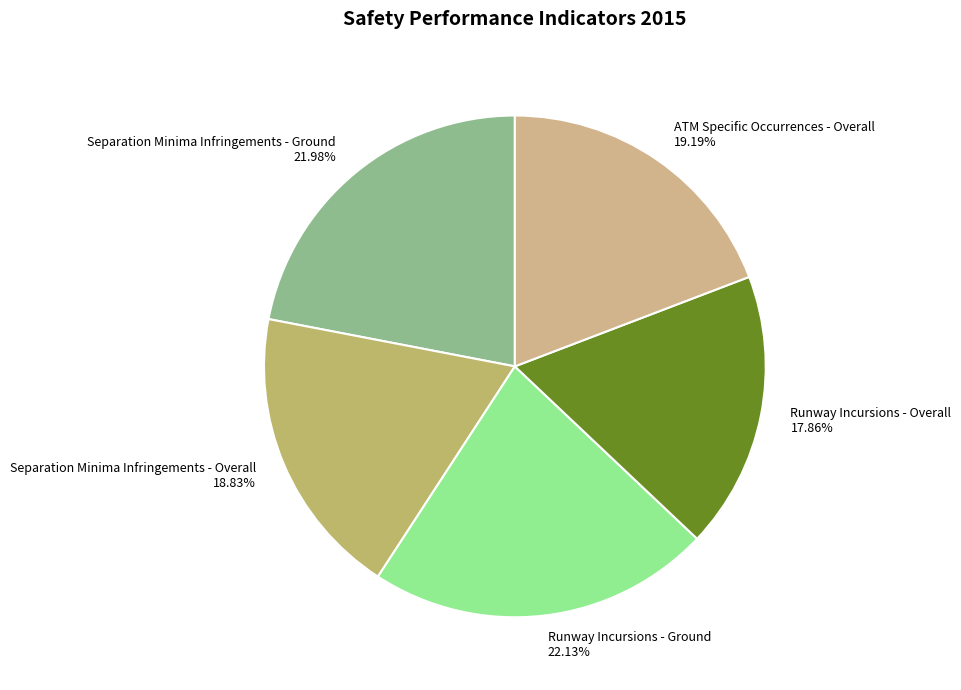

Which has a higher value, Separation Minima Infringements - Overall or Separation Minima Infringements - Ground?

Separation Minima Infringements - Ground